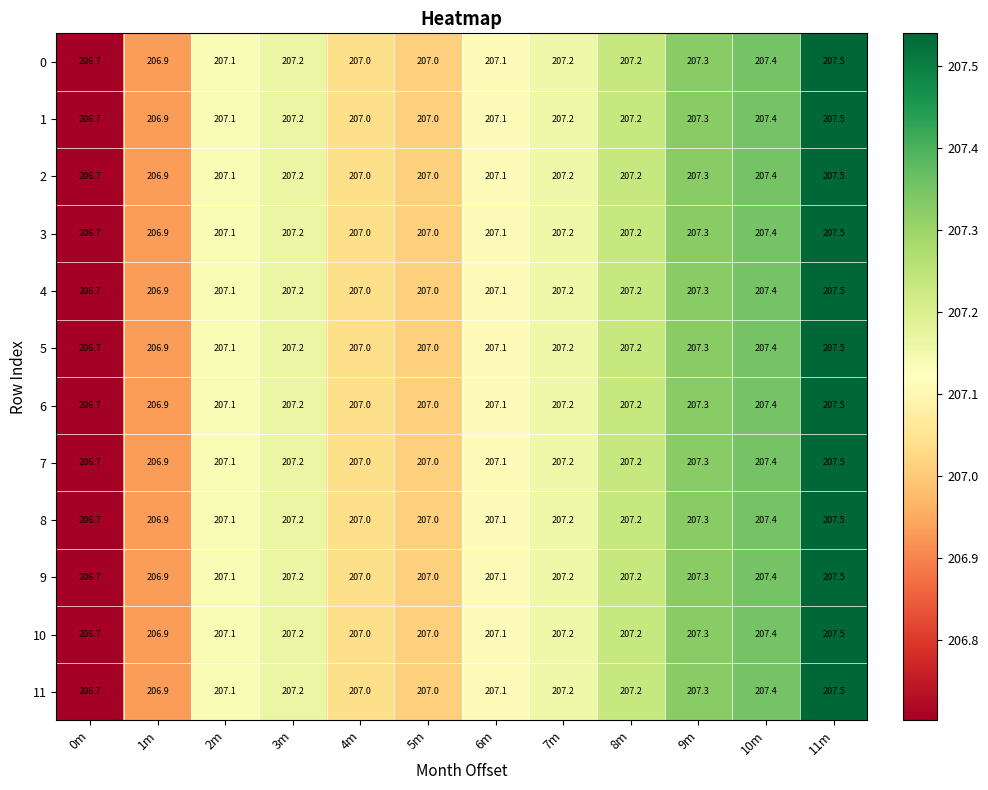

What is the smallest value displayed?

206.7